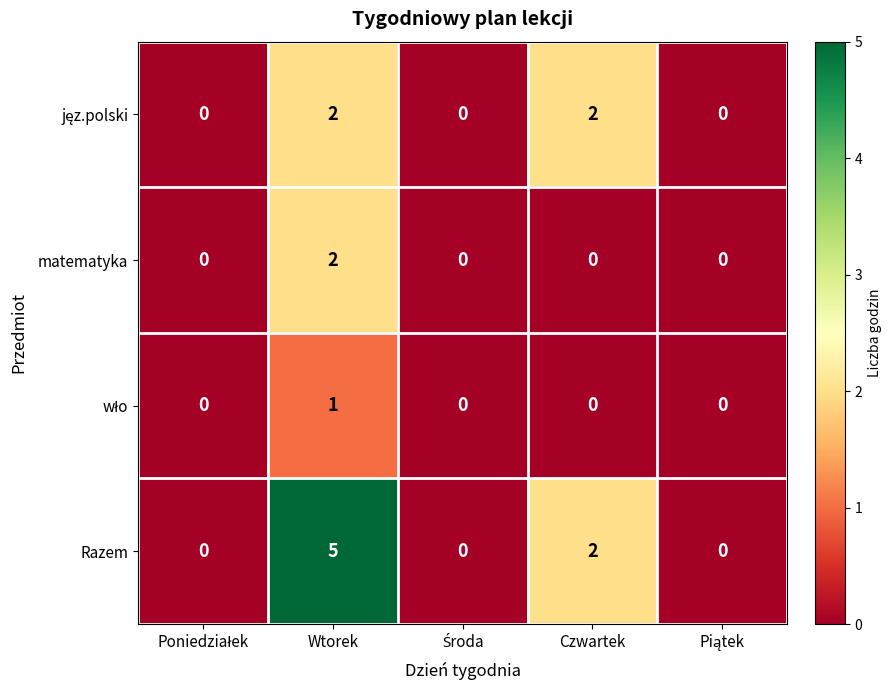

Which series has the largest total across all categories?

Razem